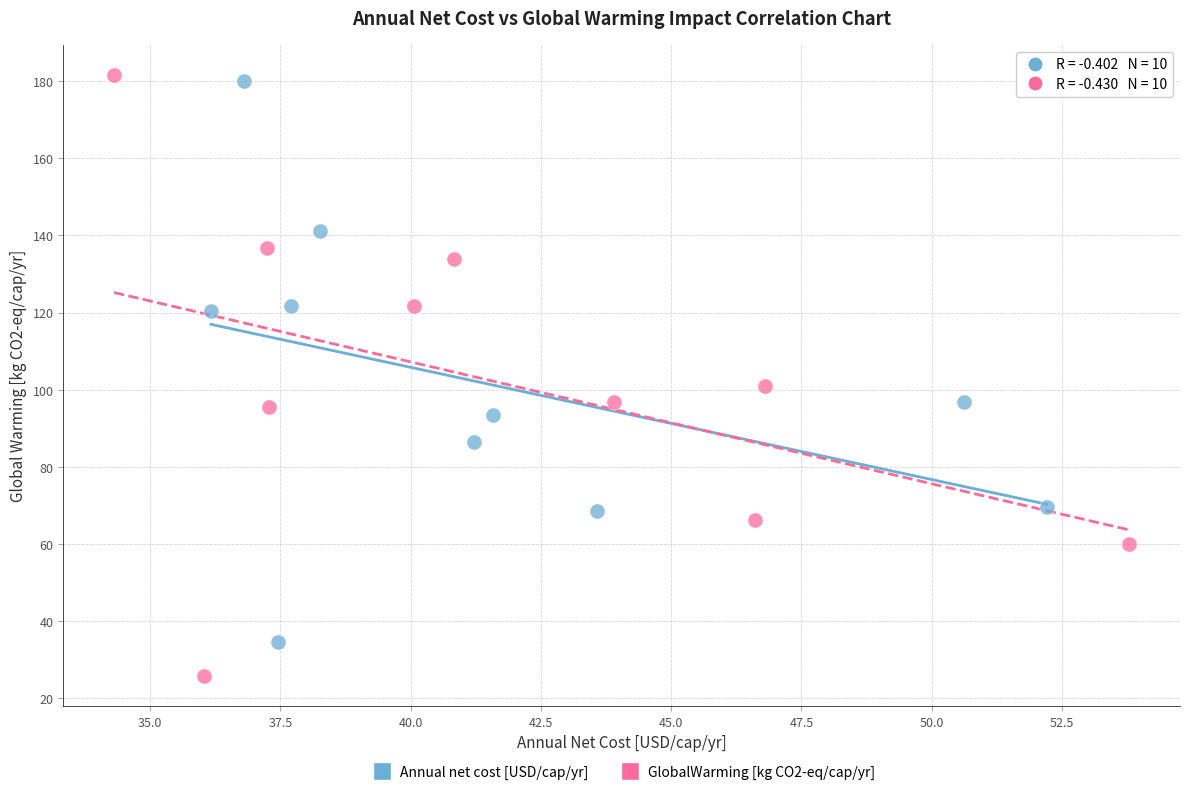

Which series reaches the minimum Y coordinate?

GlobalWarming [kg CO2-eq/cap/yr]